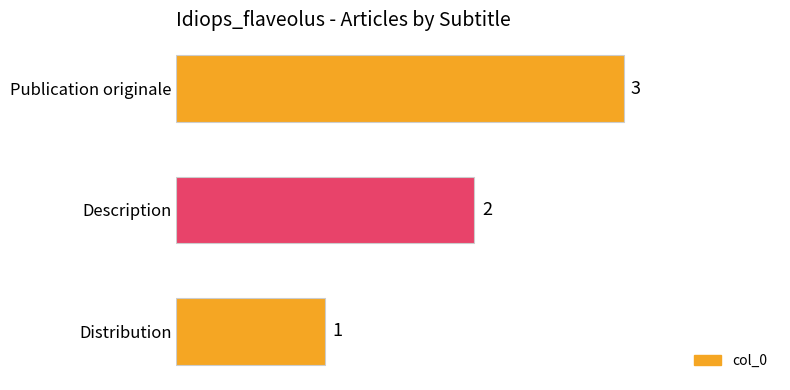

At which category does the chart reach its minimum across all series?

Distribution